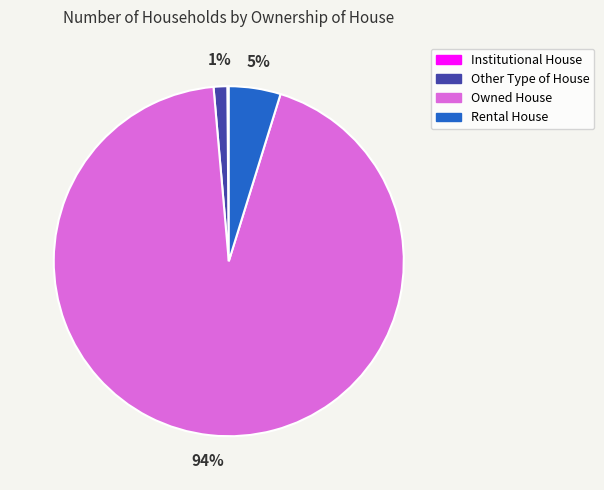

To the nearest percent, what percentage of the pie is Owned House?

94%